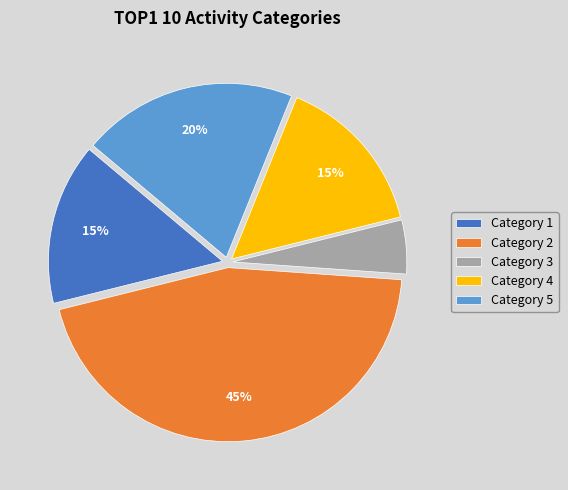

Is it true that Category 3 is 19% of the pie?

False